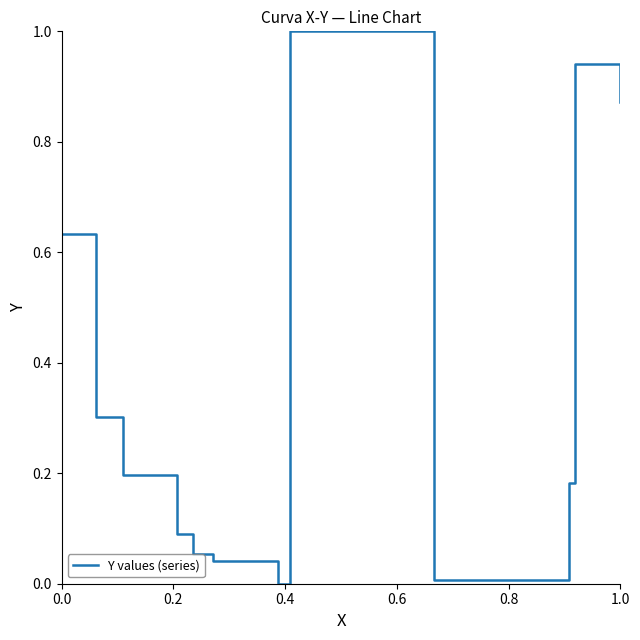

Is this an area chart (filled region under the line)?

No